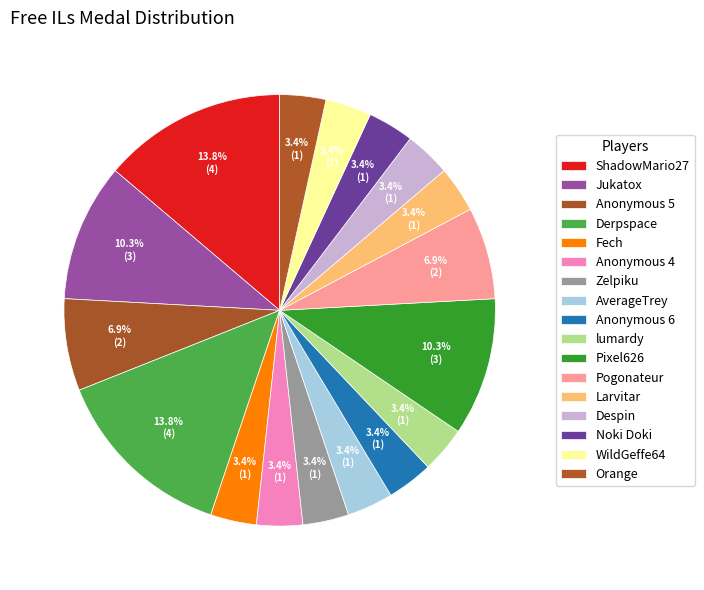

What is the total percentage of Noki Doki and Anonymous 5?

10.3%